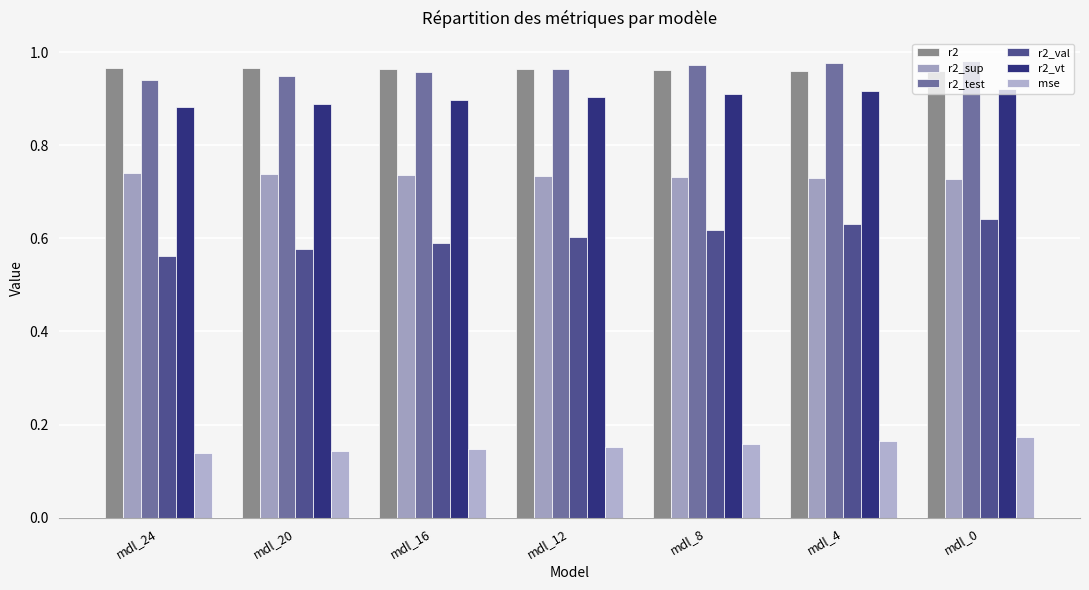

What are all the series names shown in the legend?

r2, r2_sup, r2_test, r2_val, r2_vt, mse